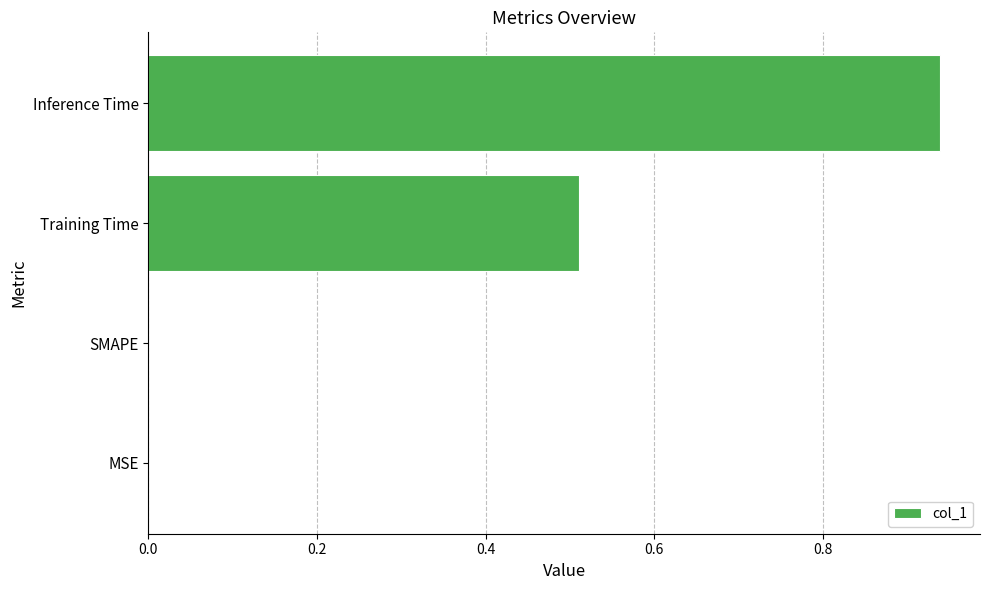

Which has a higher value, Inference Time or MSE?

Inference Time